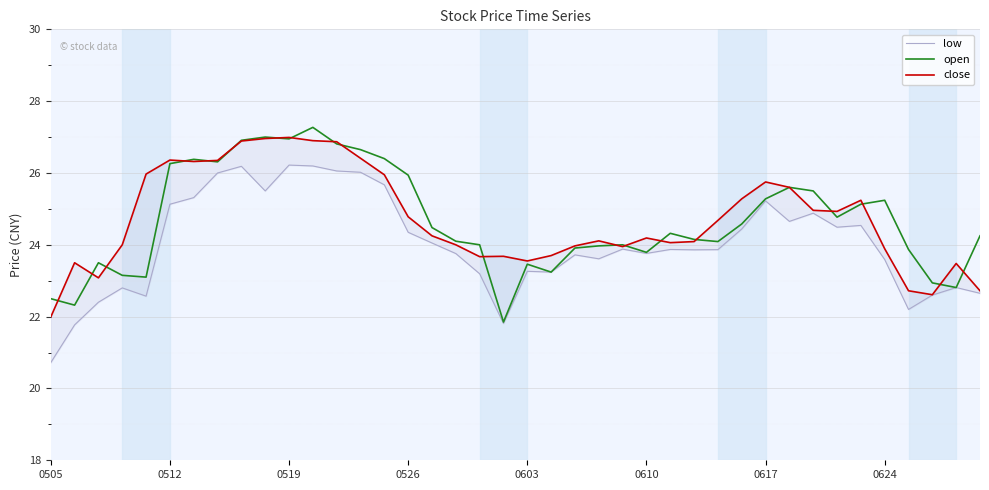

Reading left to right, transcribe all the data shown in this chart.

low: 20.7	21.8	22.4	22.8	22.6	25.1	25.3	26.0	26.2	25.5	26.2	26.2	26.1	26.0	25.7	24.3	24.1	23.8	23.2	21.8	23.3	23.2	23.7	23.6	23.9	23.8	23.9	23.9	23.9	24.4	25.2	24.7	24.9	24.5	24.5	23.6	22.2	22.6	22.8	22.6
open: 22.5	22.3	23.5	23.1	23.1	26.3	26.4	26.3	26.9	27.0	26.9	27.3	26.8	26.6	26.4	25.9	24.5	24.1	24.0	21.9	23.5	23.2	23.9	24.0	24.0	23.8	24.3	24.1	24.1	24.6	25.3	25.6	25.5	24.8	25.1	25.2	23.9	22.9	22.8	24.2
close: 22.0	23.5	23.1	24.0	26.0	26.4	26.3	26.4	26.9	27.0	27.0	26.9	26.9	26.4	25.9	24.8	24.2	24.0	23.7	23.7	23.6	23.7	24.0	24.1	23.9	24.2	24.1	24.1	24.7	25.3	25.8	25.6	25.0	24.9	25.2	23.9	22.7	22.6	23.5	22.7